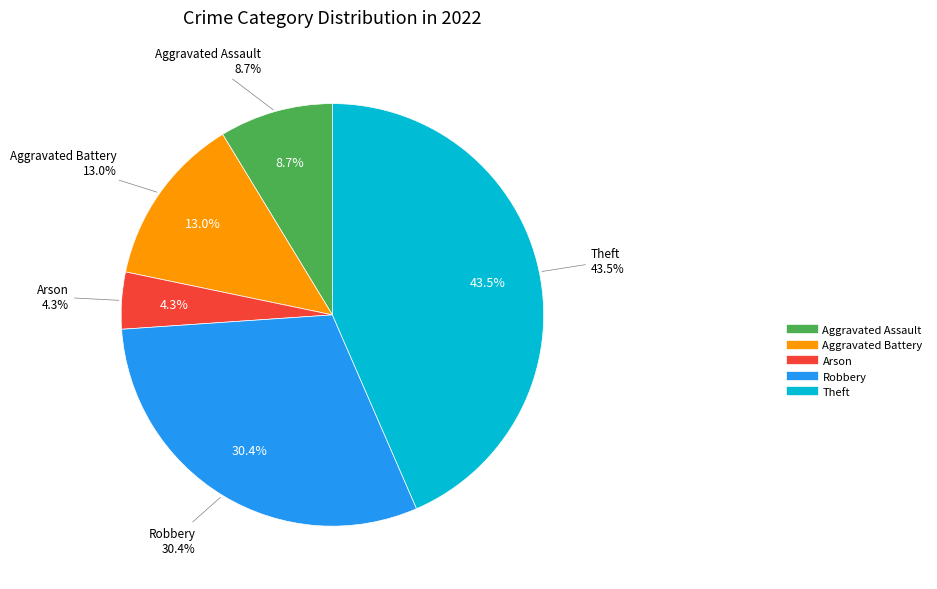

Count the number of slices in the pie.

5